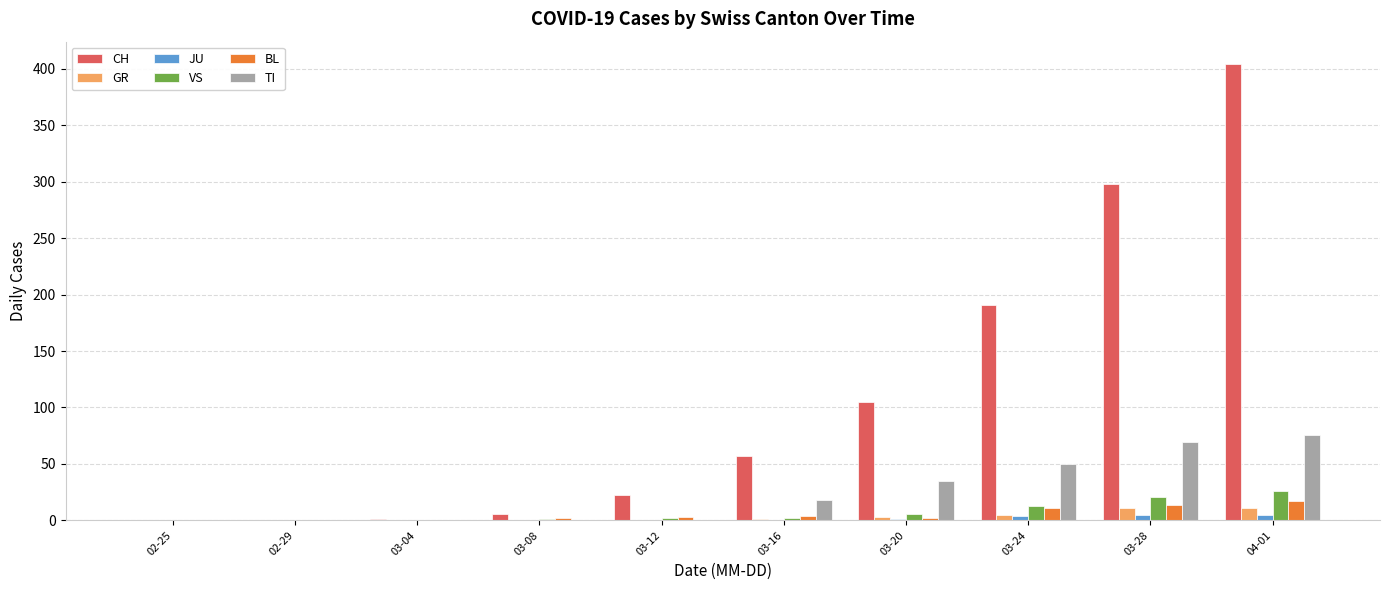

The VS series shows 21 at 03-28. True or false?

True